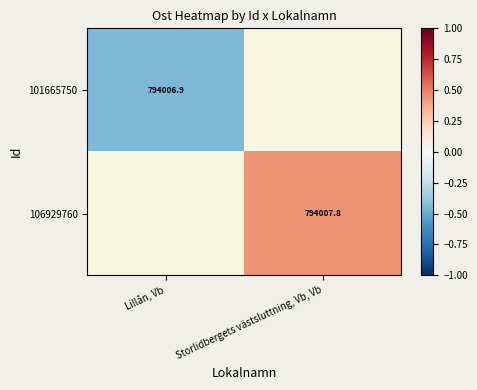

List the labels in order of 101665750 value, smallest first.

Lillån, Vb, Storlidbergets västsluttning, Vb, Vb